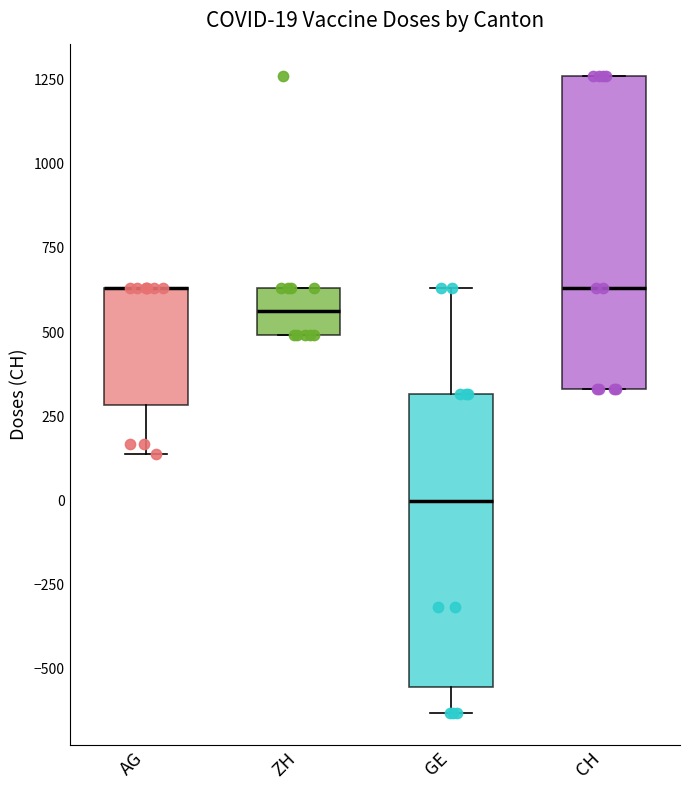

Which box is the tallest, from its lower edge to its upper edge?

CH